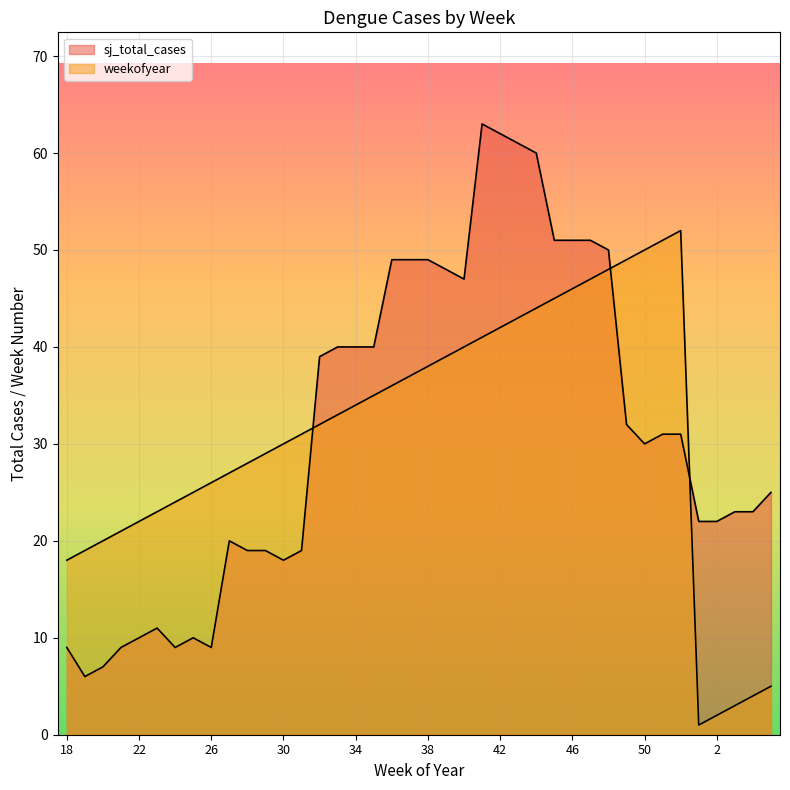

How many data points does each series have?

40